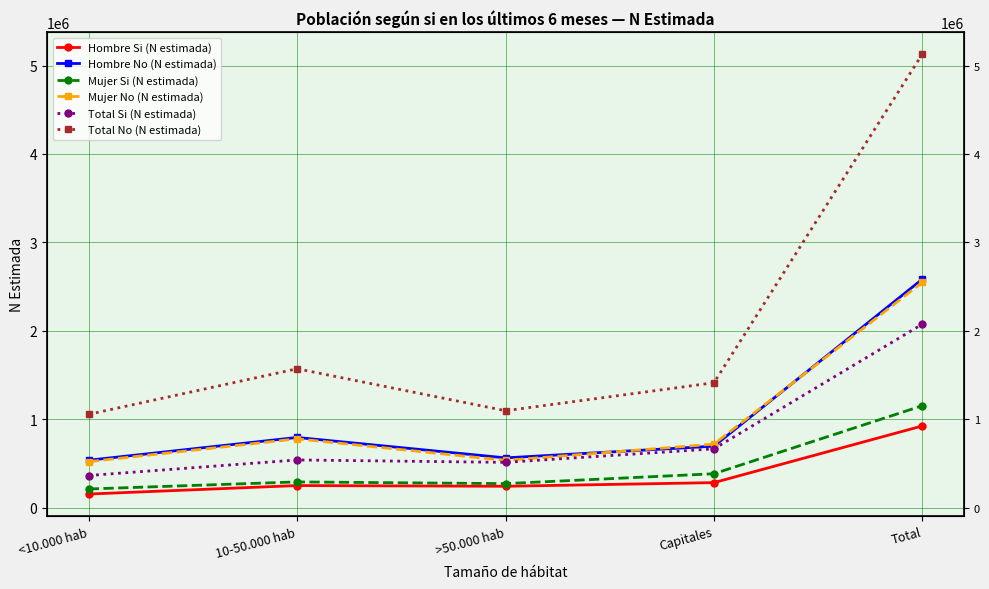

What is the smallest value displayed?

152490